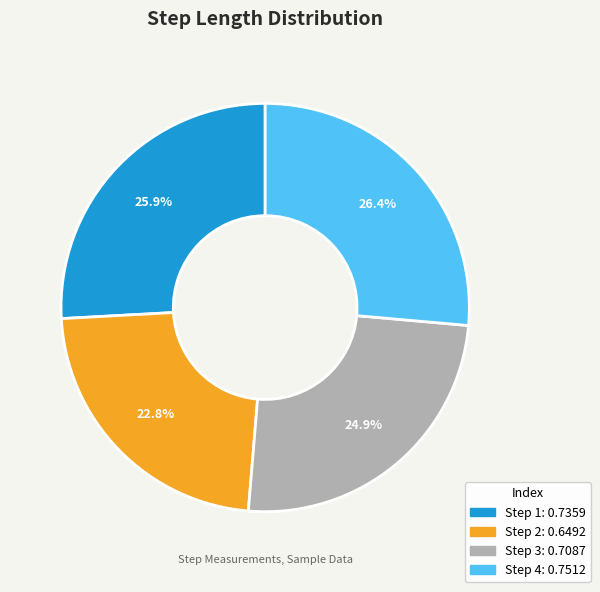

How many segments does this pie chart have?

4